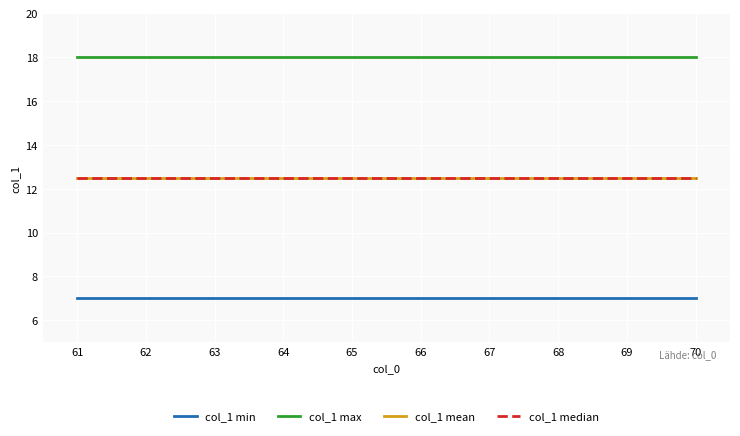

Is it true that col_1 median equals 19.3 at 65?

False